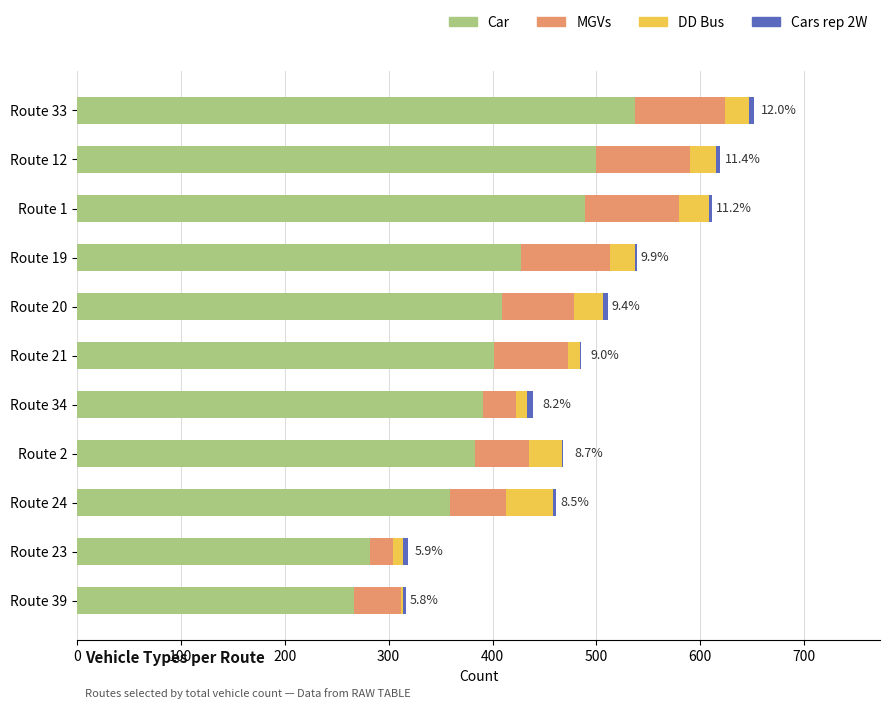

Which category has the highest value in the Car series?

Route 33